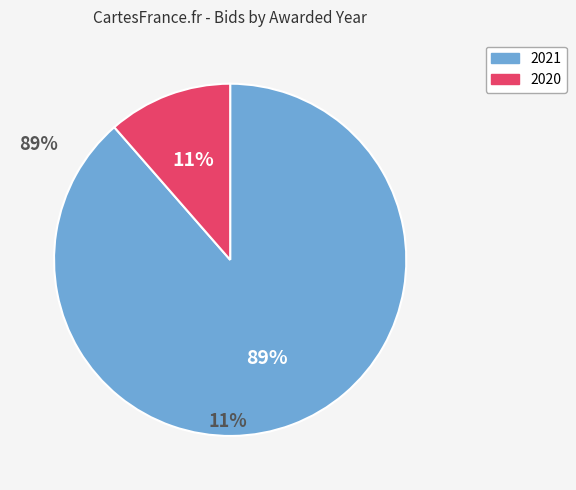

What percentage is the 2021 slice, to the nearest percent?

89%